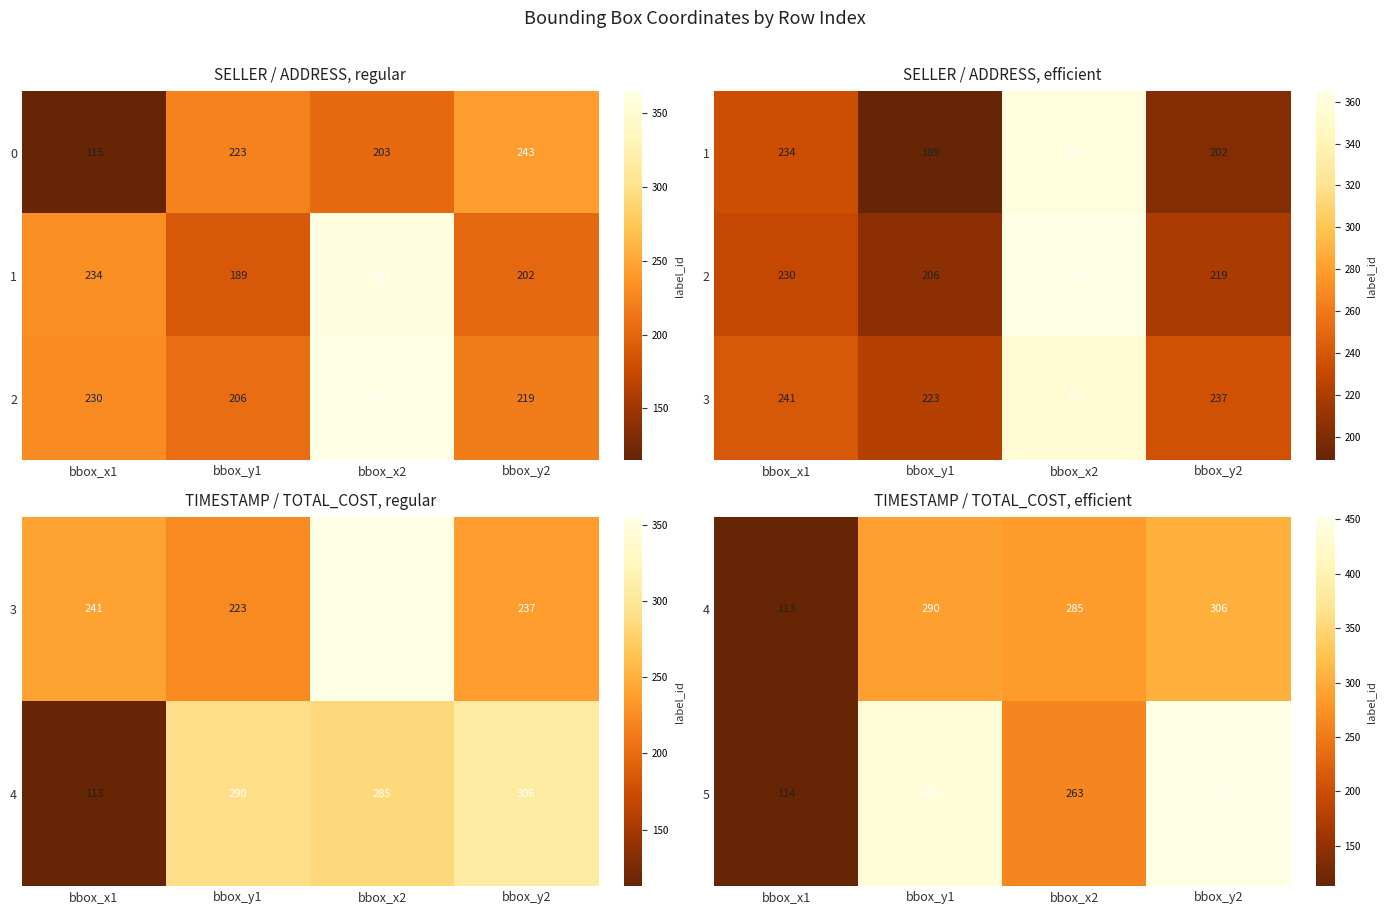

What is the minimum value shown in the chart?

113